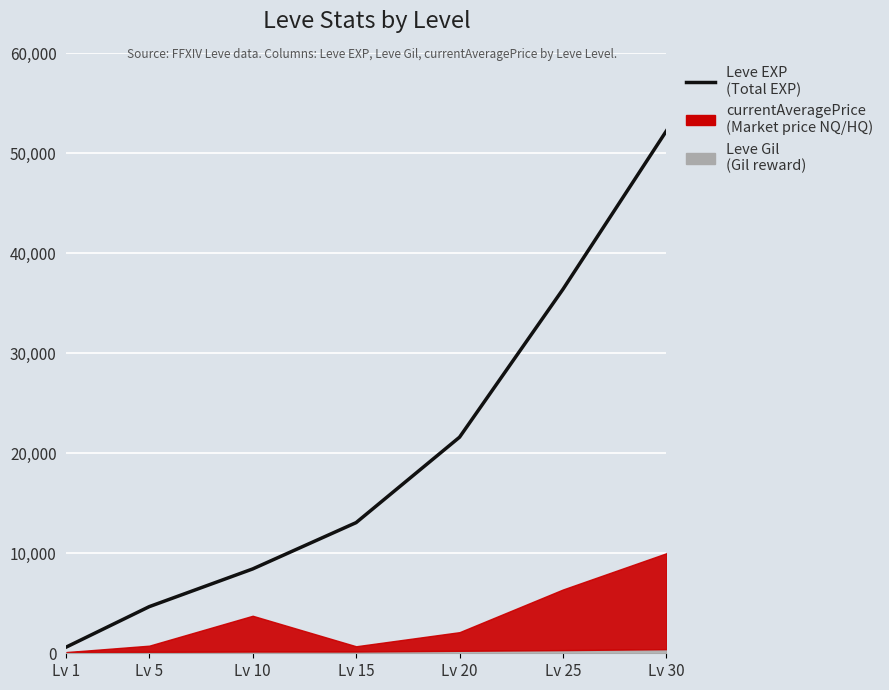

What is the greatest value displayed?

52220